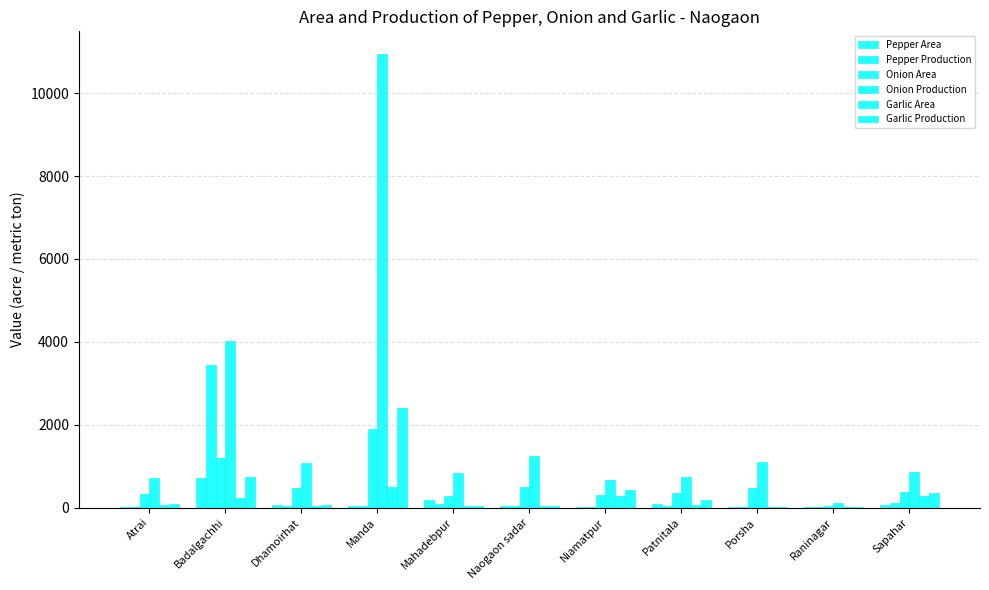

The value of Garlic Area at Naogaon sadar is 64. True or false?

False